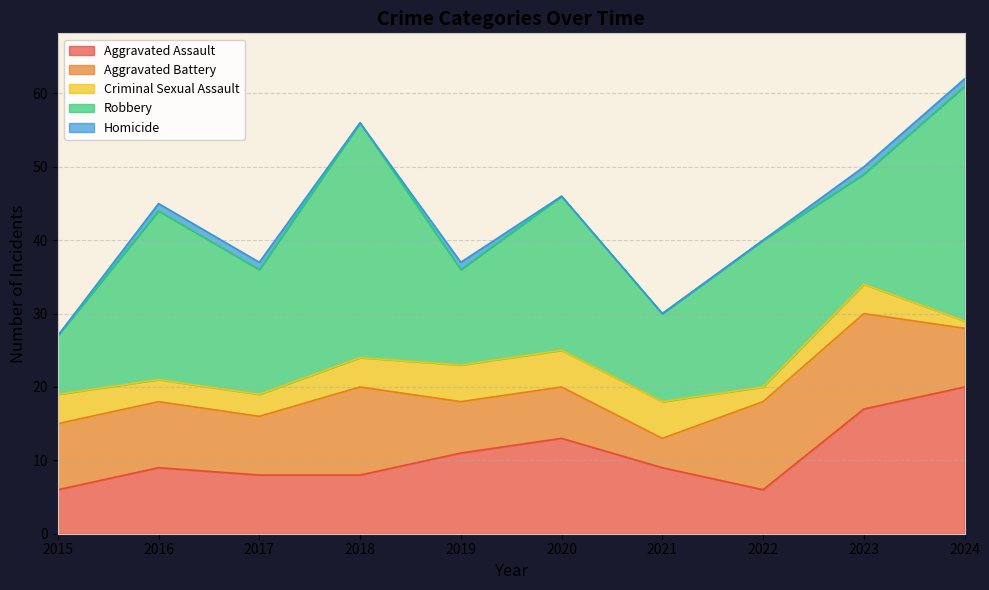

What is the highest value of the Aggravated Assault series?

20